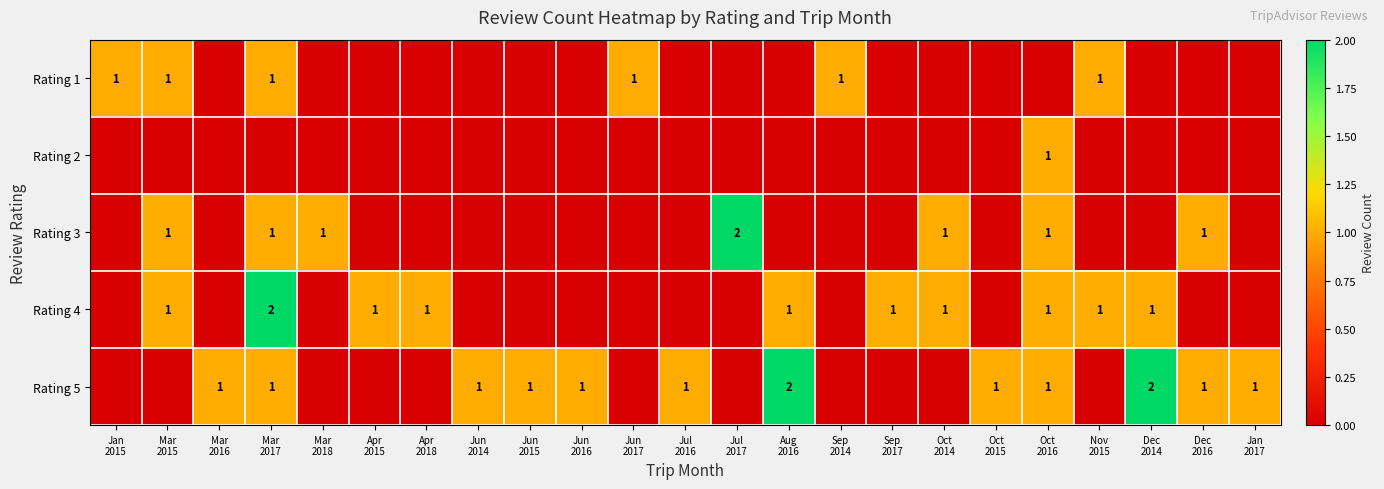

What is the sum of the Rating 3 values at Dec 2016 and Mar 2015?

2